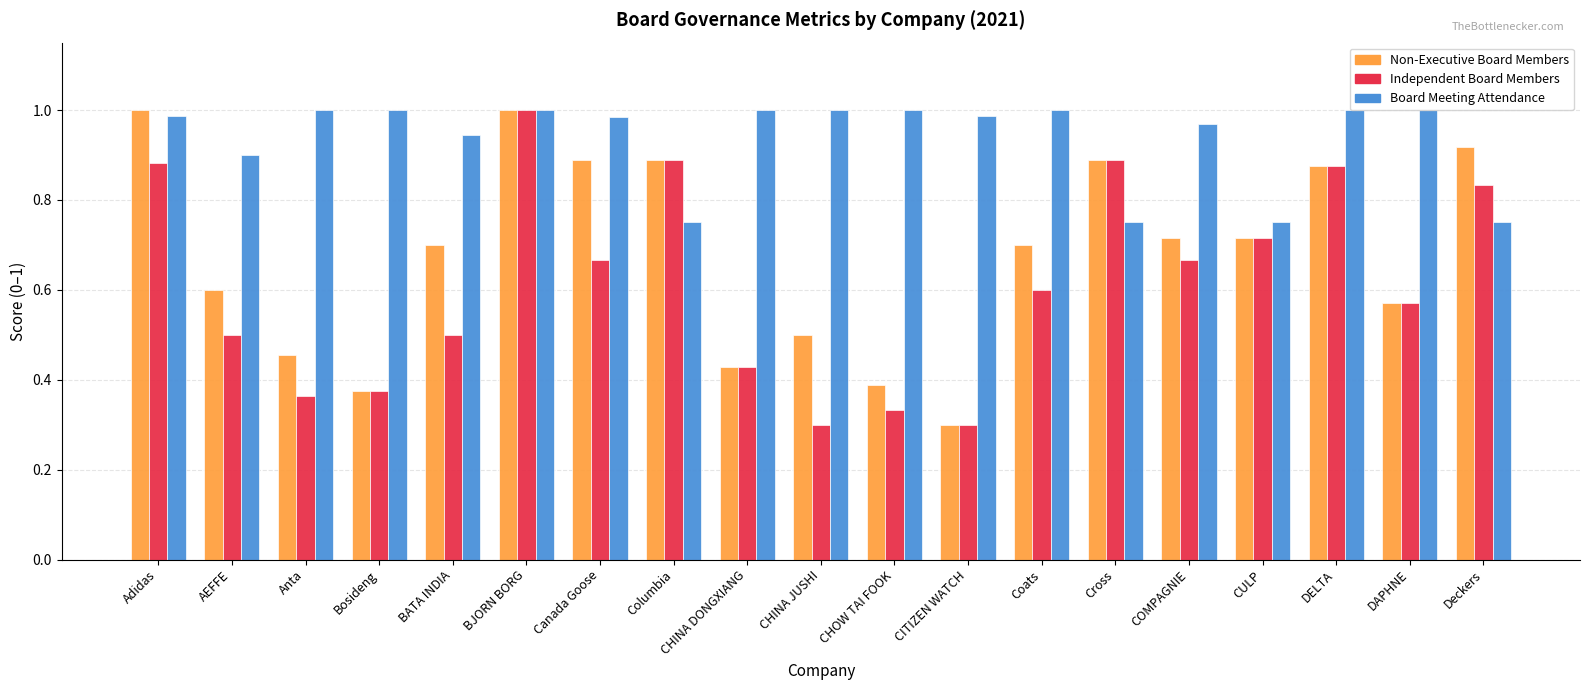

What is the label of the 15th bar from the right?

BATA INDIA